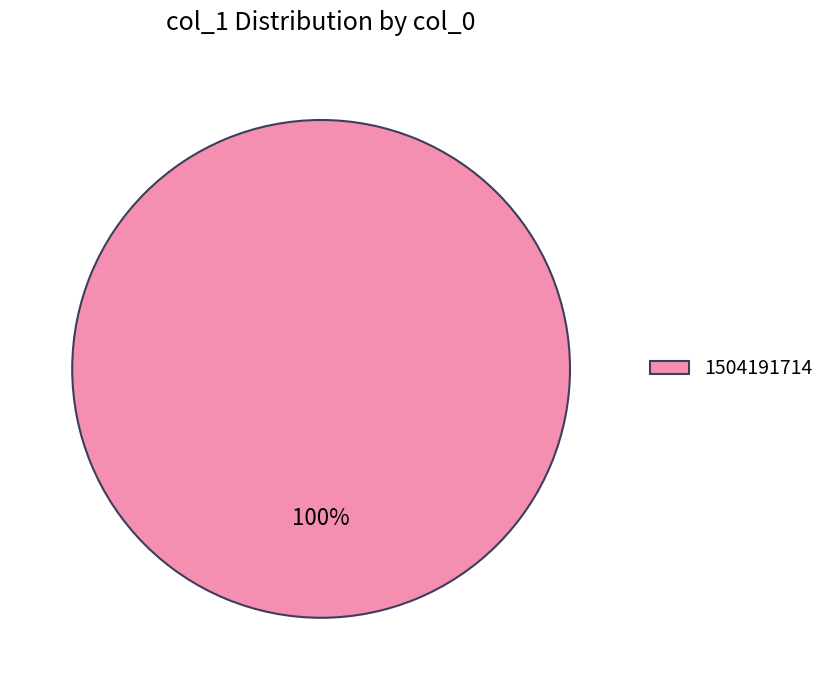

To the nearest percent, what percentage of the pie is 1504191714?

100%